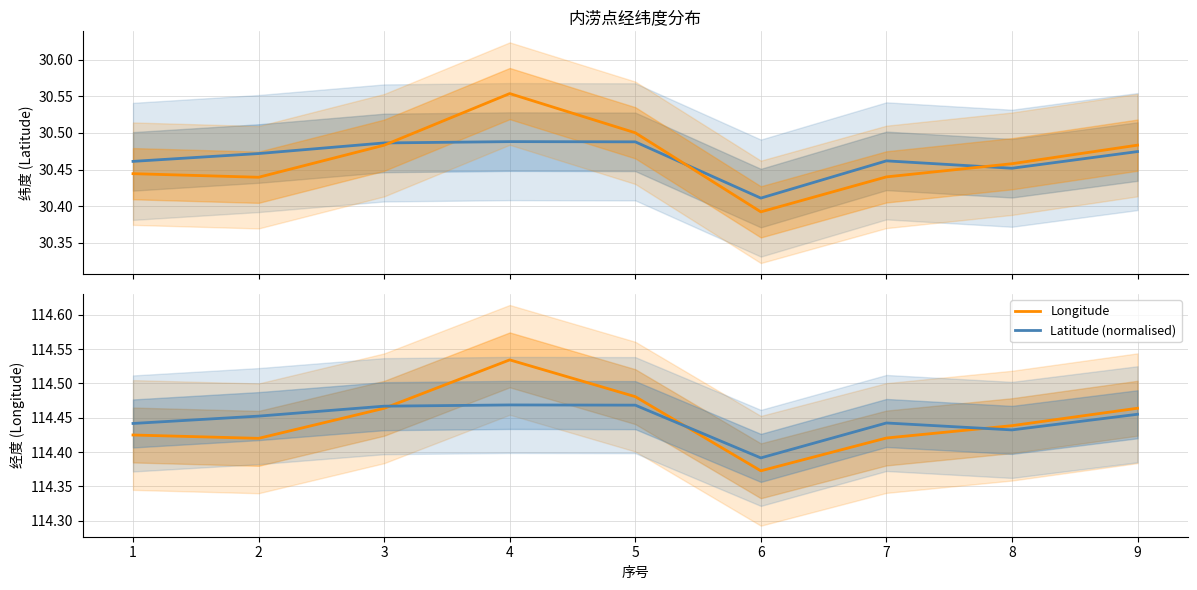

Rank the categories by Latitude (normalised) value from lowest to highest.

6, 8, 1, 7, 2, 9, 3, 5, 4